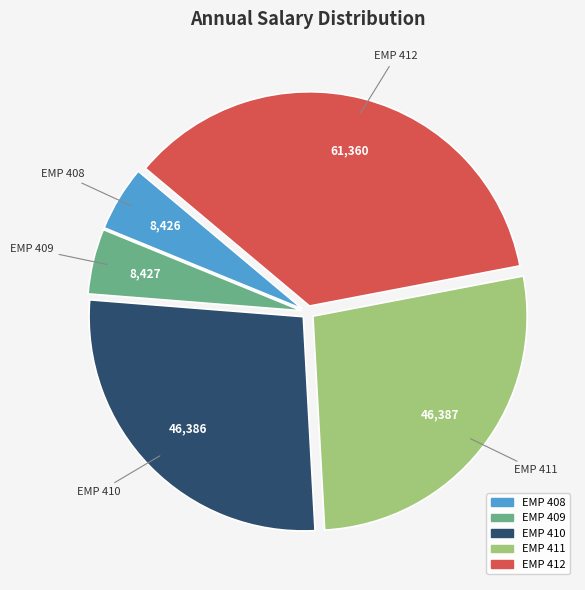

Count the number of slices in the pie.

5